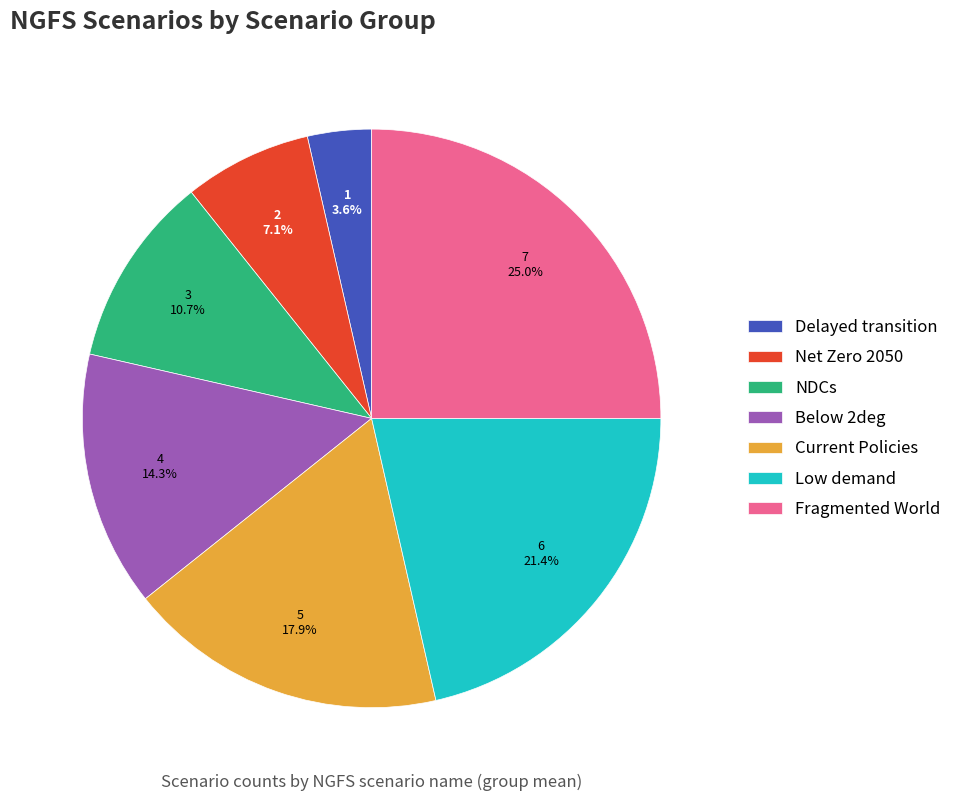

Which slice is the smallest?

Delayed transition